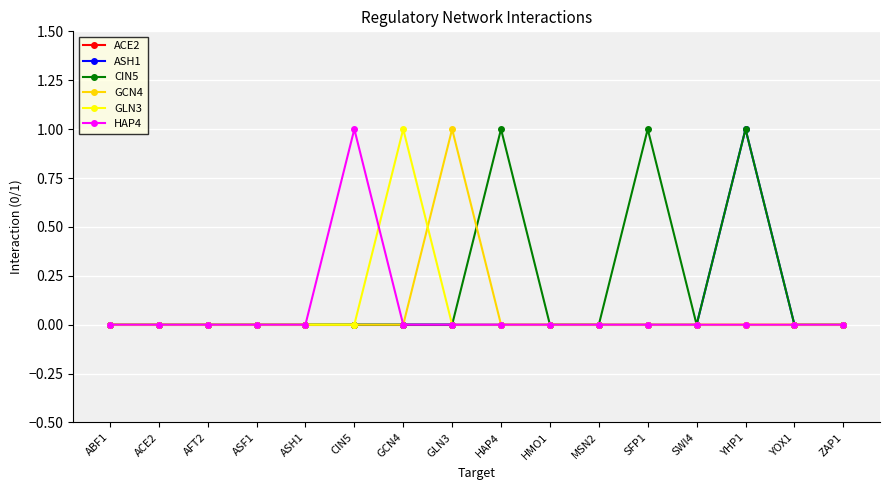

The value of GCN4 at MSN2 is 0. True or false?

True